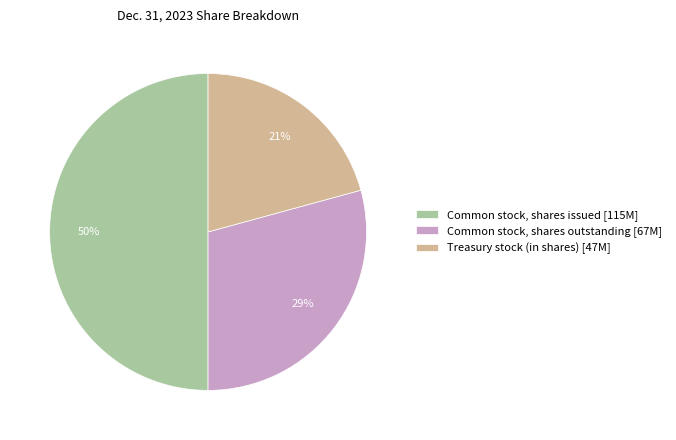

Is it true that Treasury stock (in shares) is 8% of the pie?

False